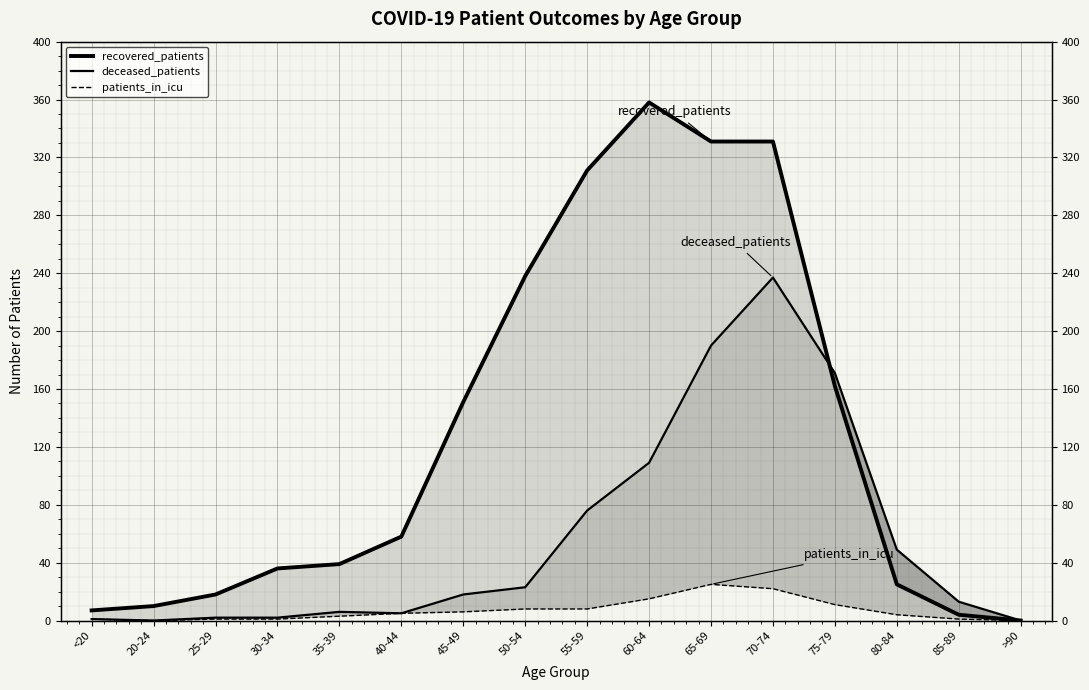

What is the maximum value shown in the chart?

358